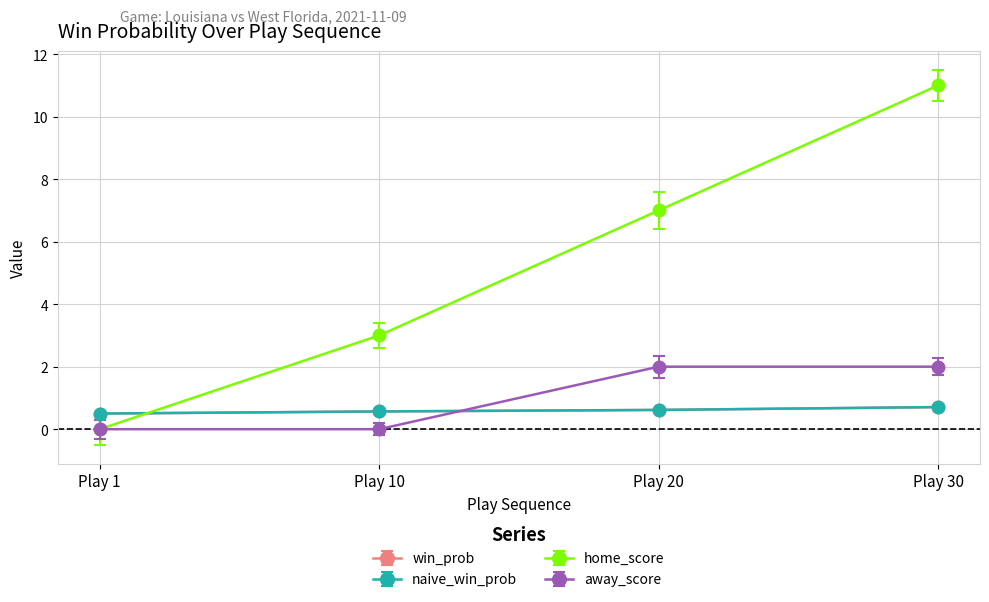

List the labels in order of win_prob value, largest first.

Play 30, Play 20, Play 10, Play 1